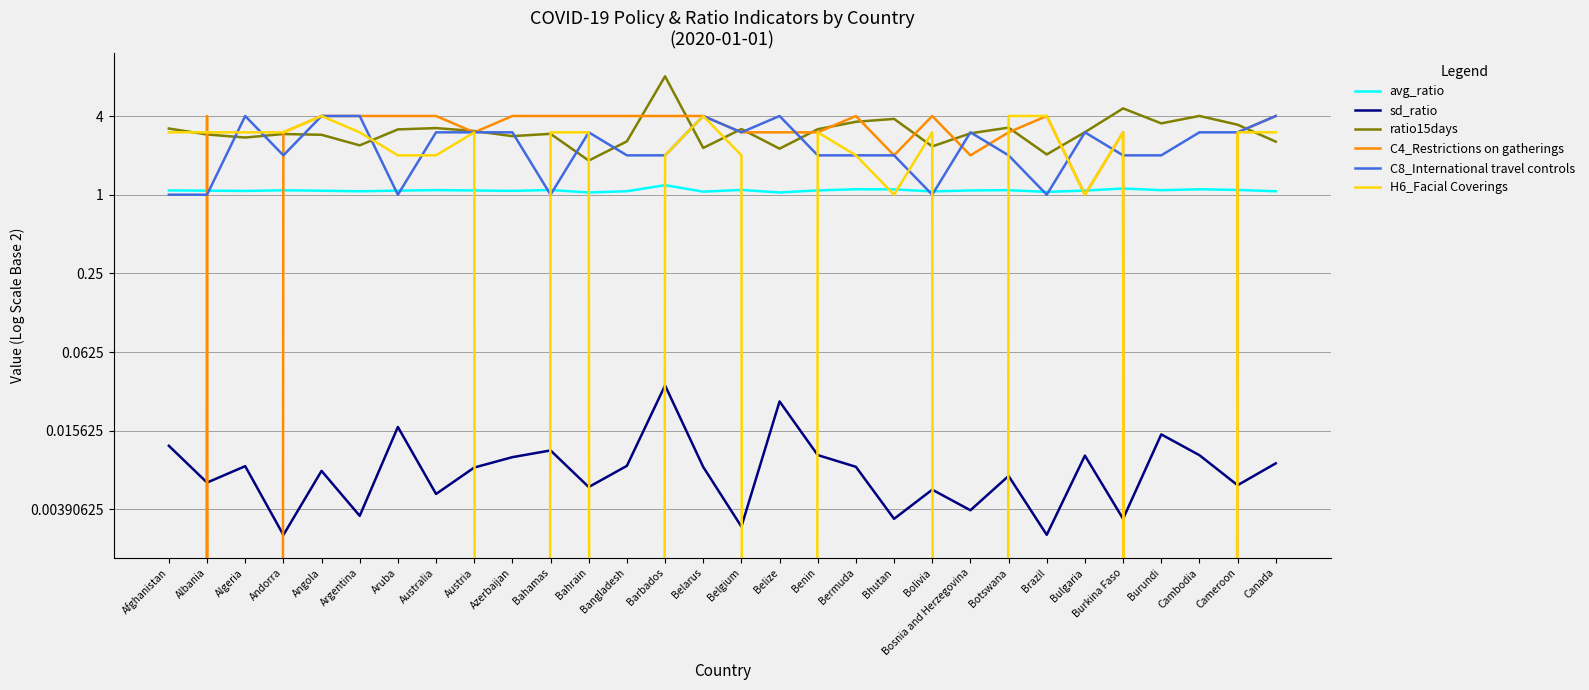

Which category has the highest value in the C8_International travel controls series?

Algeria